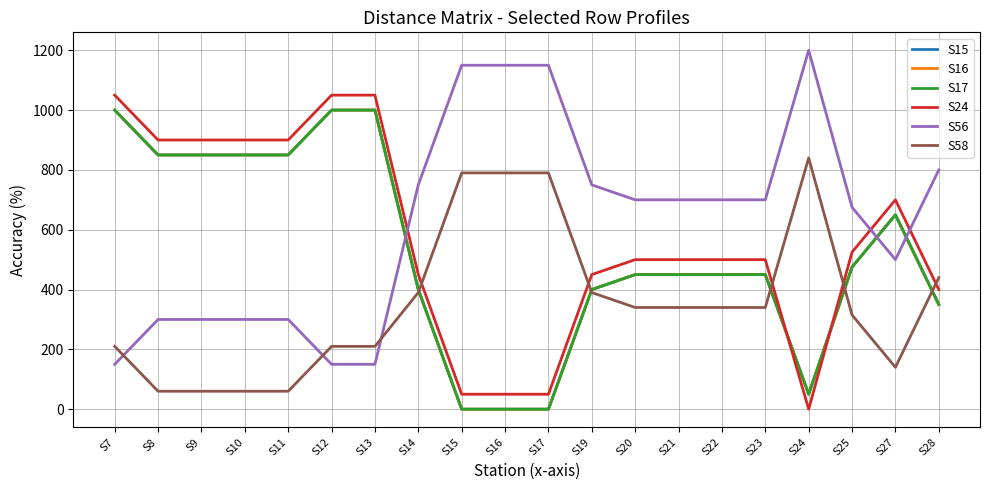

Does the chart display data point markers on the line(s)?

No